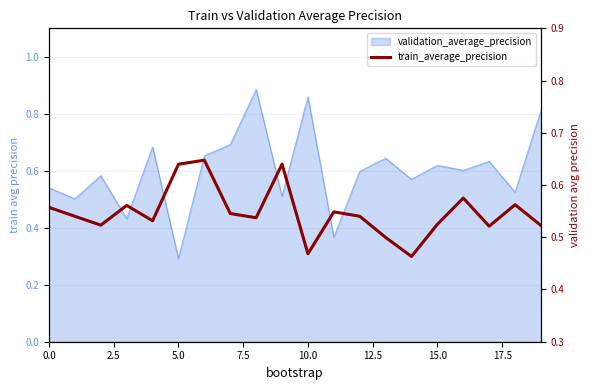

Does the chart display data point markers on the line(s)?

No